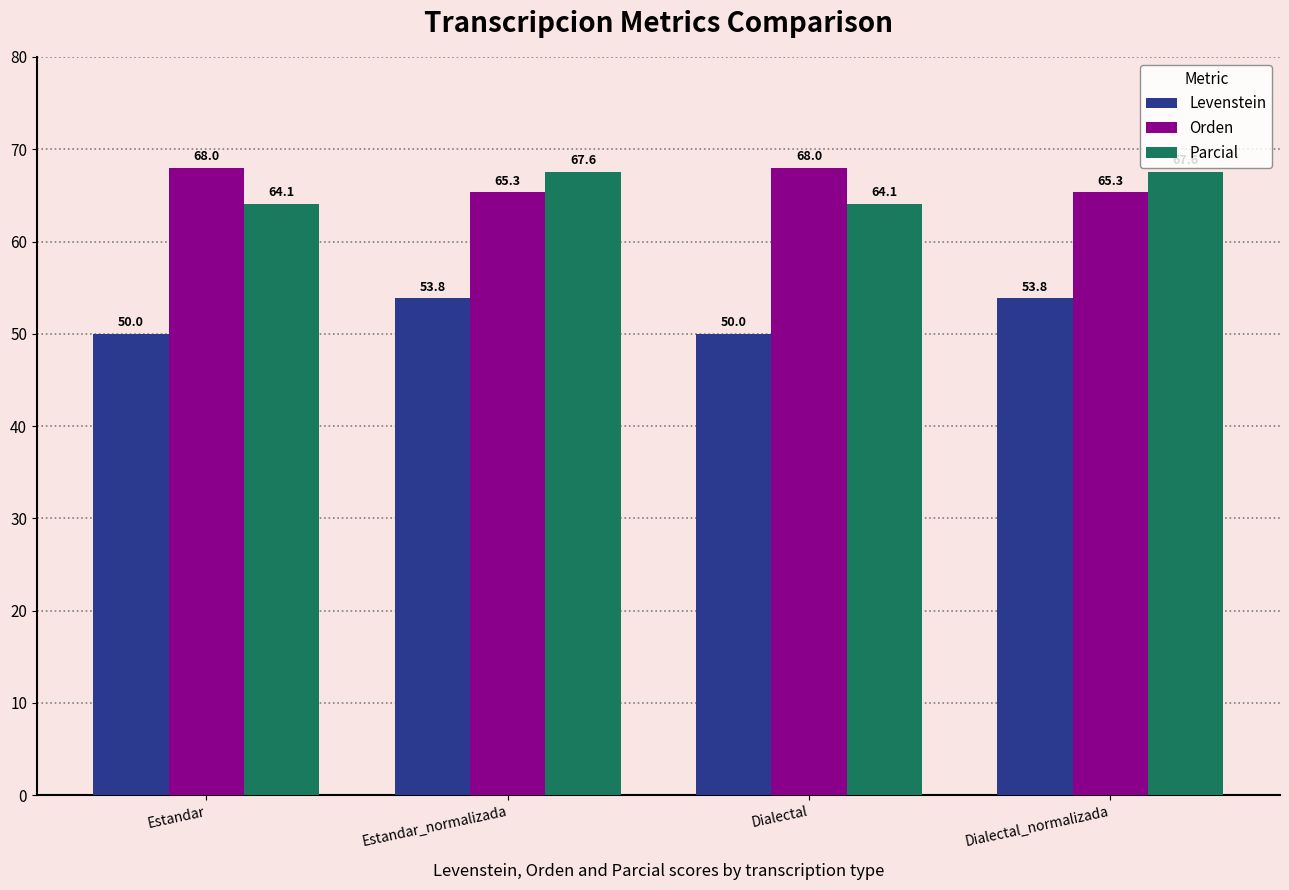

Which series has the widest spread of values?

Levenstein